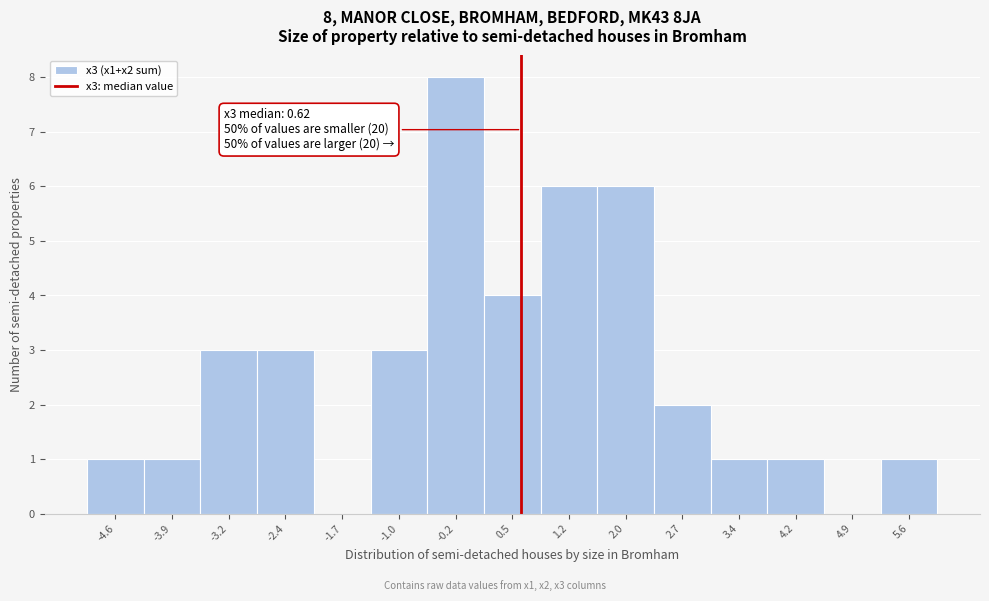

Over which range of the x-axis is the bar tallest?

-0.6 to 0.1